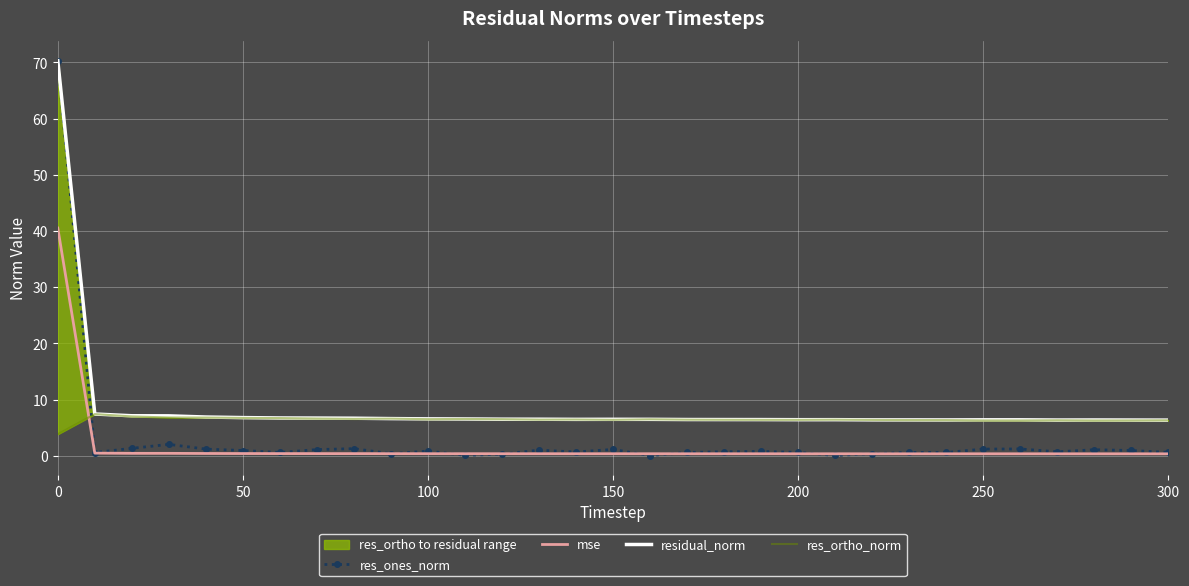

What is the maximum value for res_ones_norm?

70.2